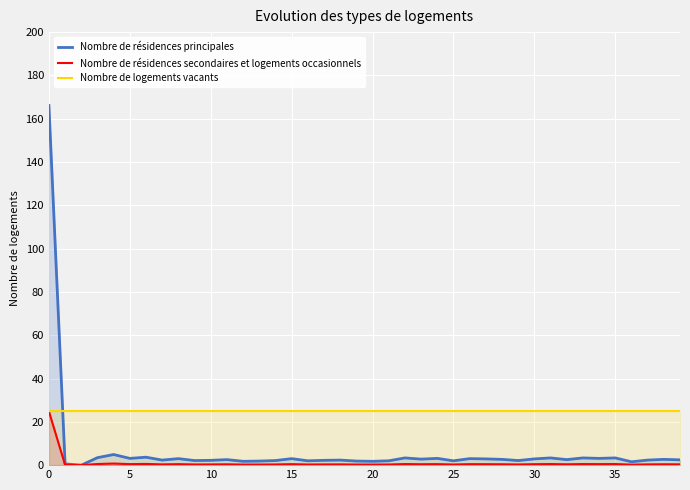

How many values in the Nombre de résidences principales series exceed 2?

30